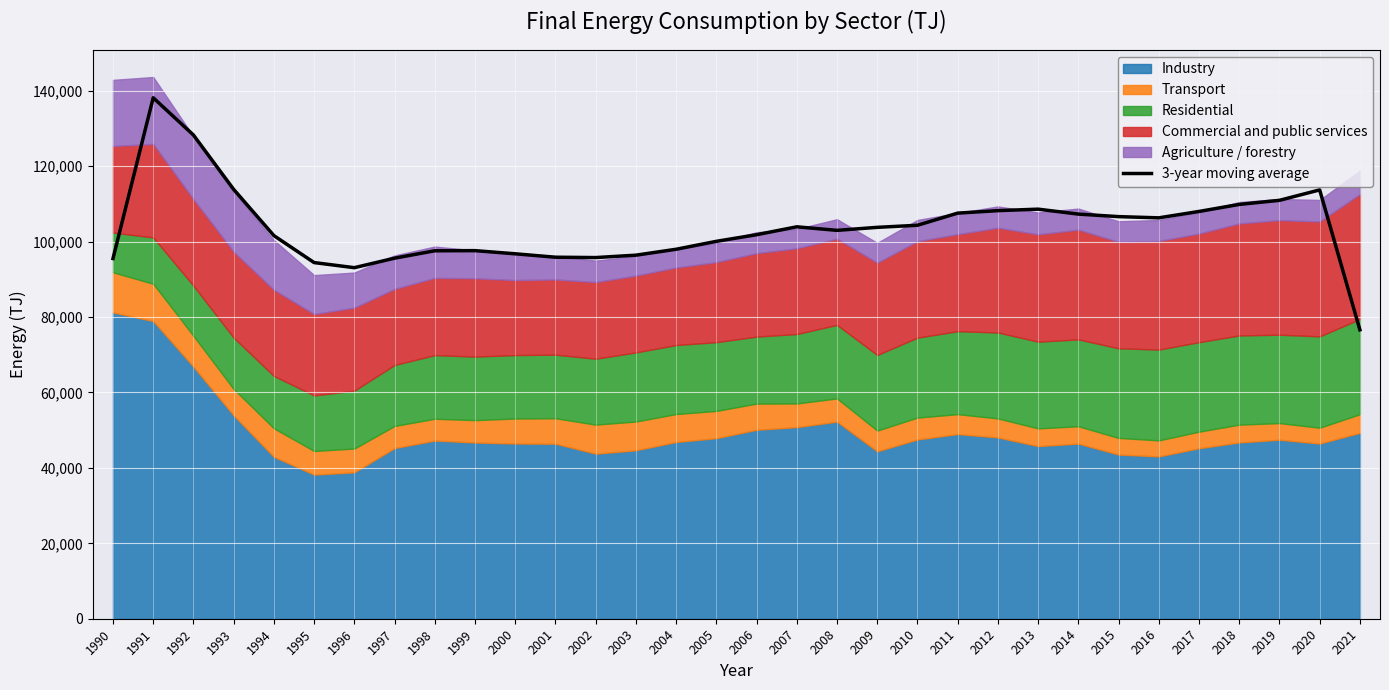

What is the change in value from 1992 to 2004?

-30294.7